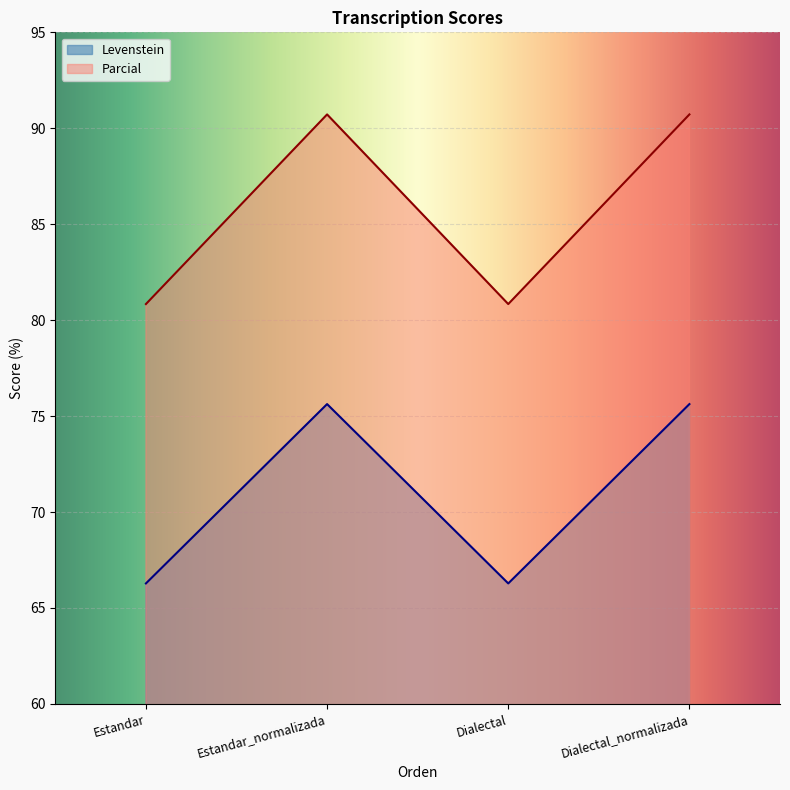

How many interior local peaks does the Levenstein series have?

1